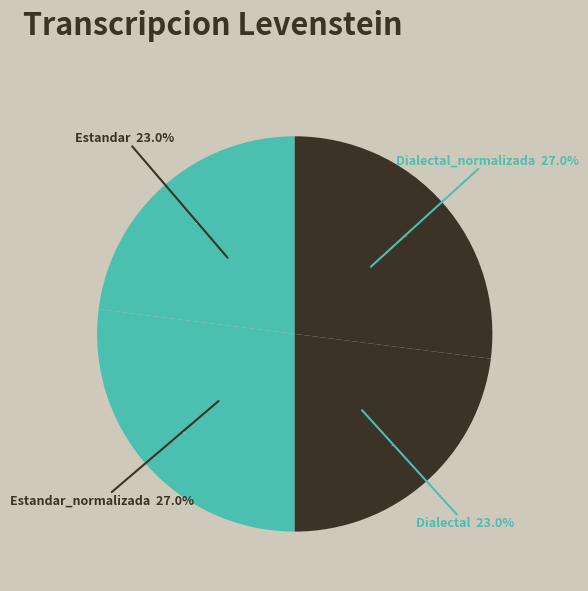

To the nearest percent, what portion does Dialectal_normalizada represent?

27%